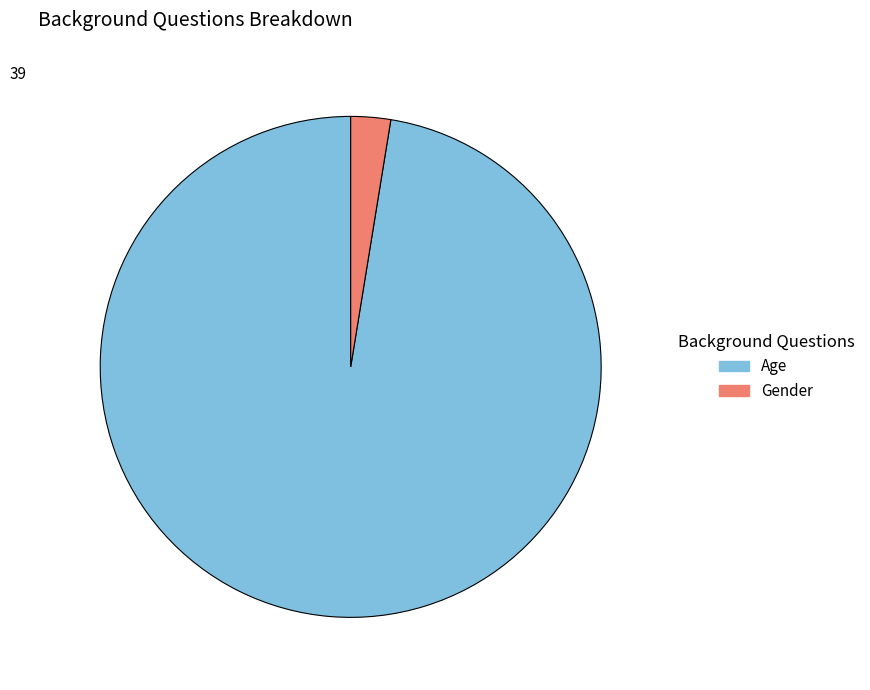

Is it true that Gender is 3% of the pie?

True